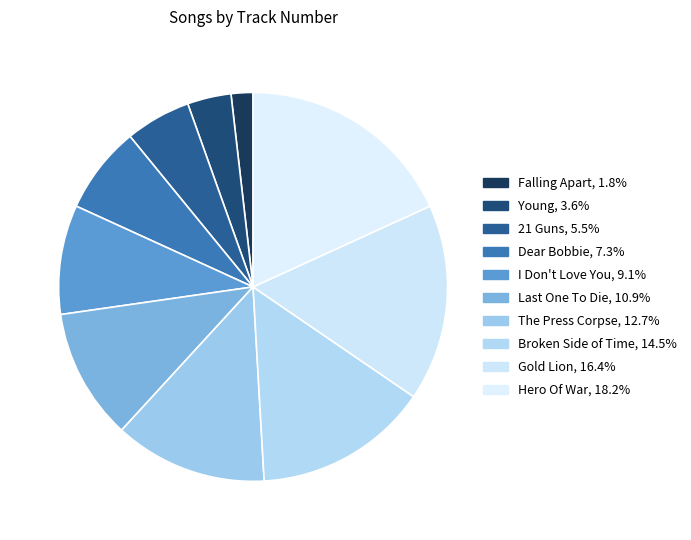

How many slices are in this pie chart?

10